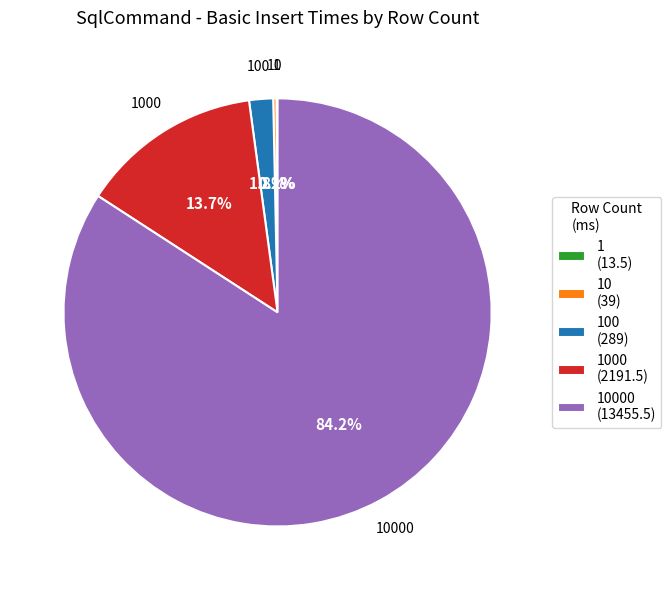

Is there any slice that represents more than half of the pie?

Yes